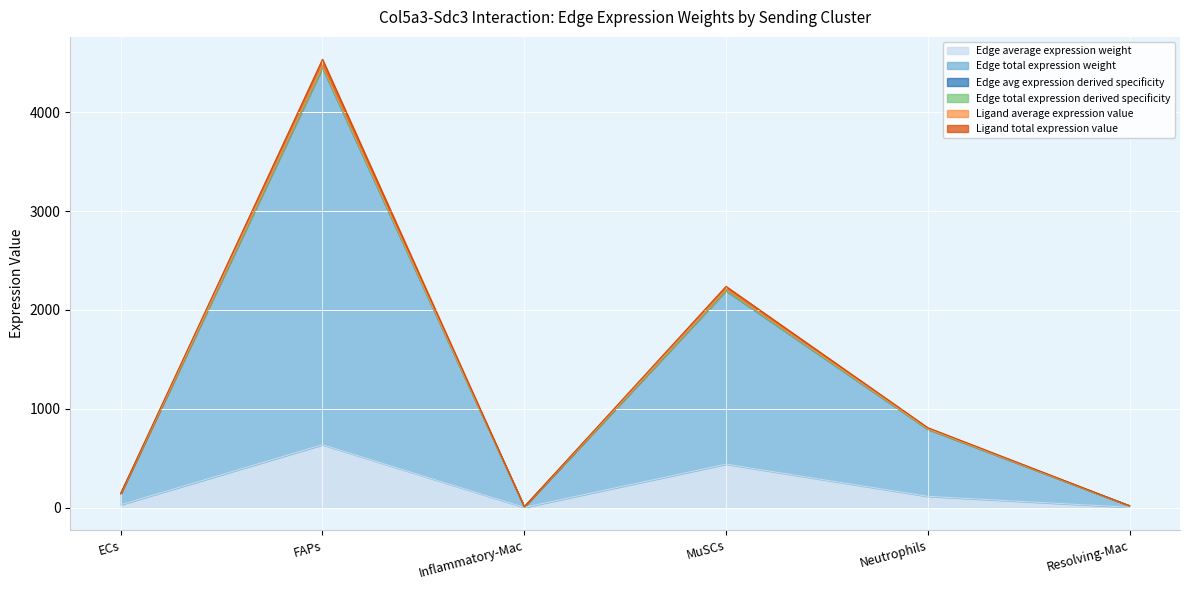

Which category has the lowest value in the Edge avg expression derived specificity series?

Inflammatory-Mac